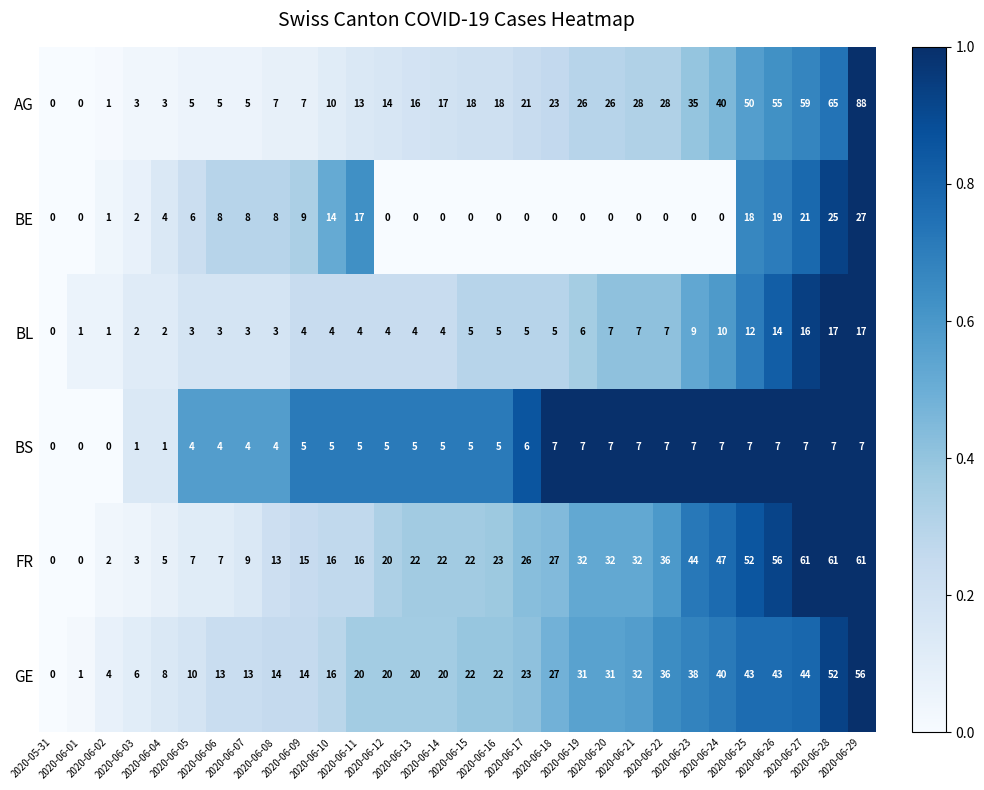

Which series has the largest total across all categories?

FR